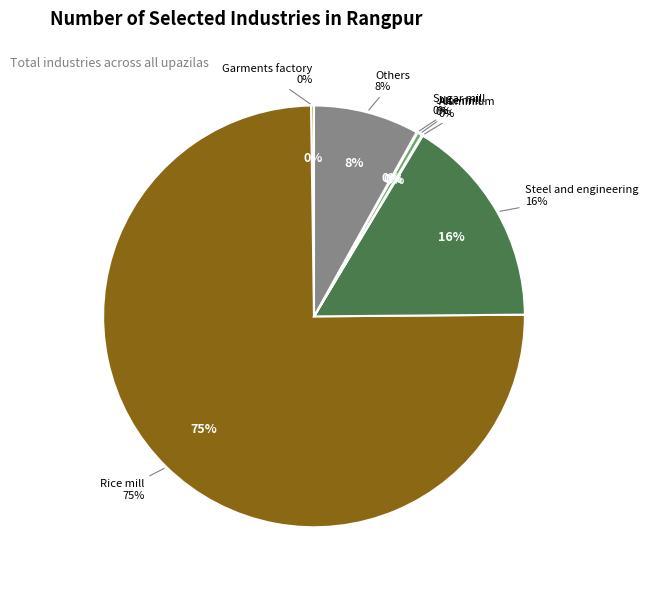

Is Garments factory the majority of the pie?

No